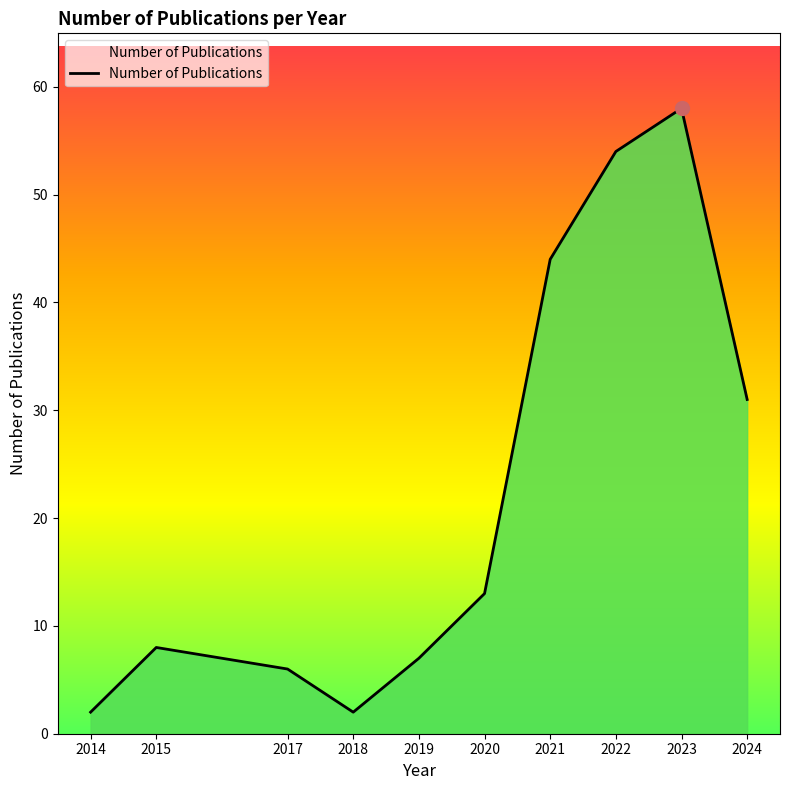

What is the change in value from 2015 to 2019?

-1